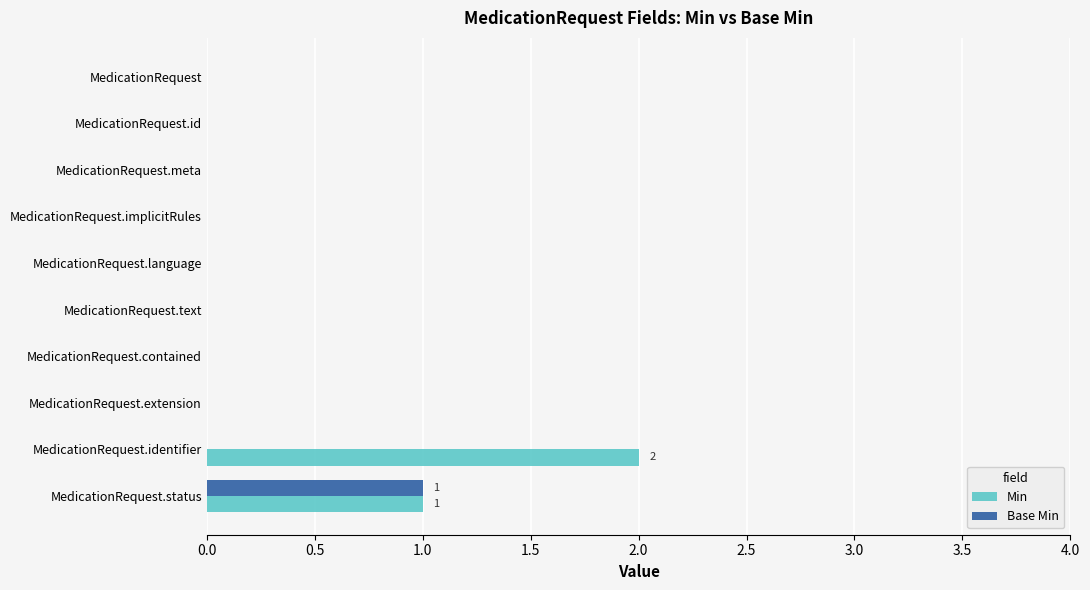

What is the maximum value for Min?

2